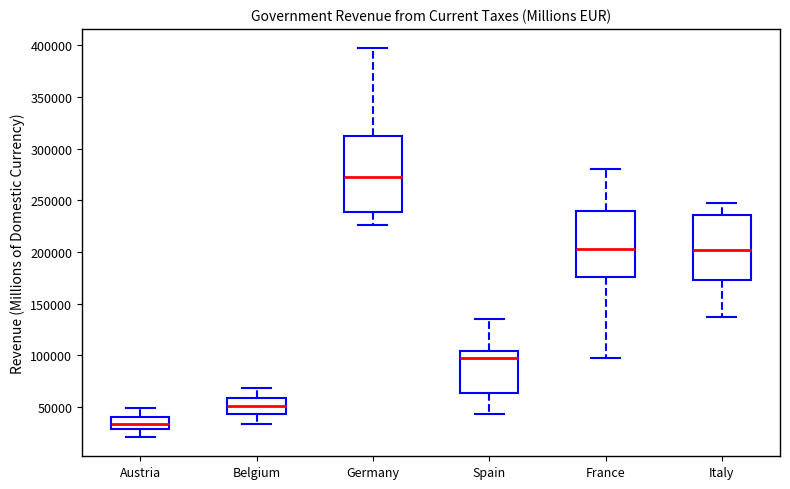

Which box is the tallest, from its lower edge to its upper edge?

Germany